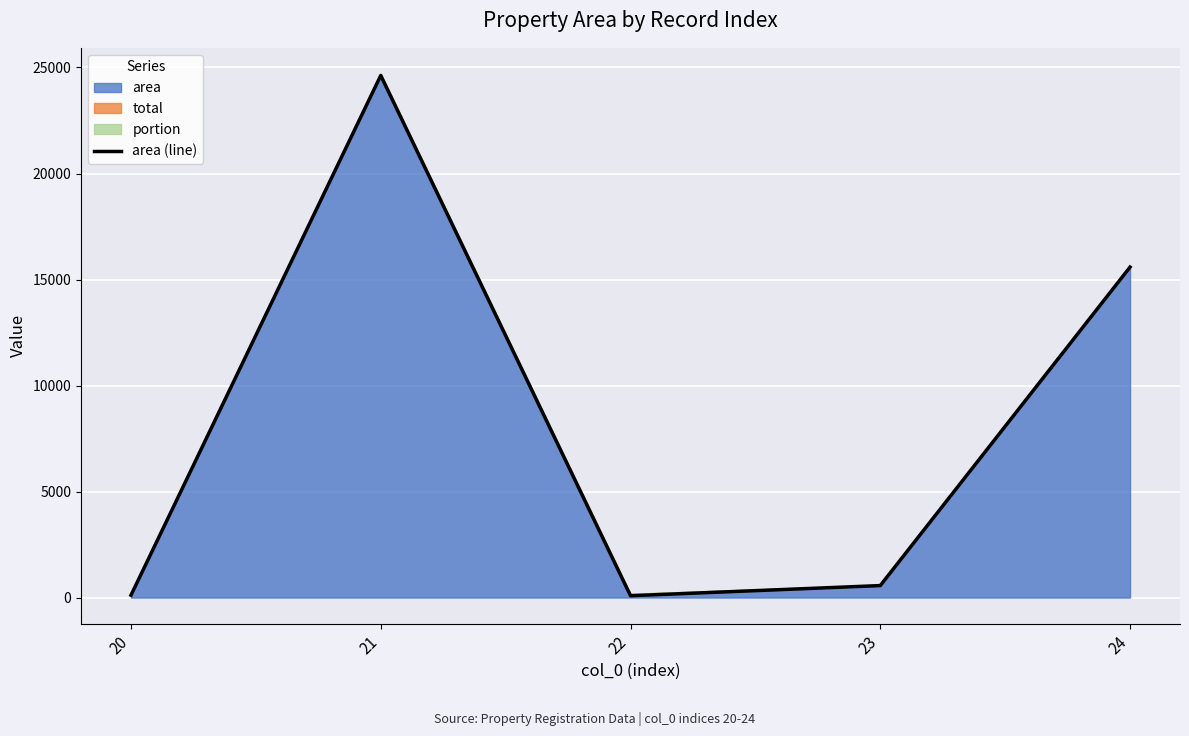

Reading left to right, extract all data points from this chart.

20=112.8	21=24623.3	22=87.9	23=566.8	24=15586.8